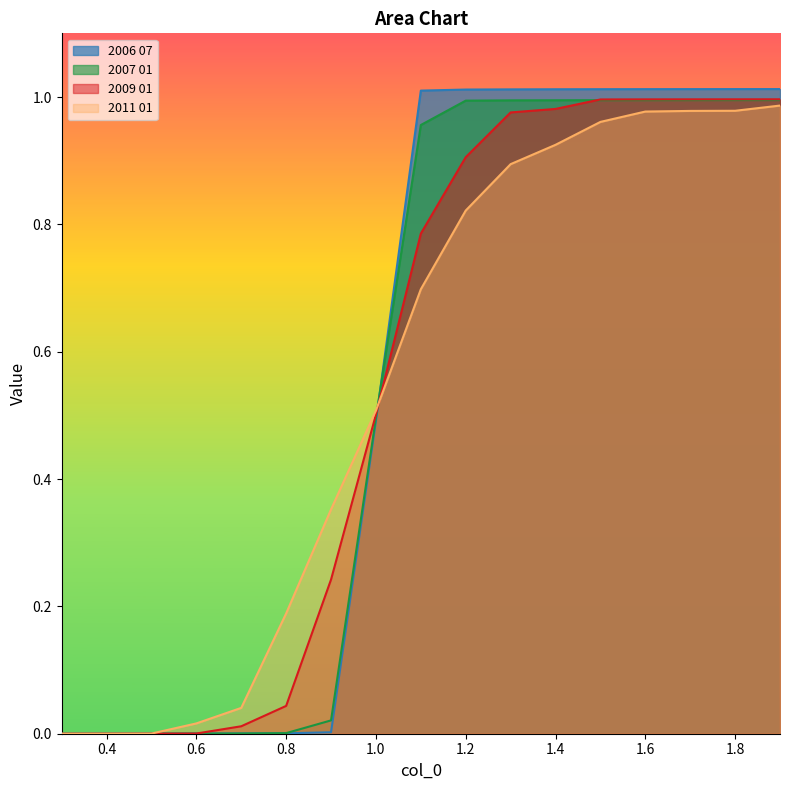

Reading left to right, what are all the values shown in this chart?

2006 07: 0.3=0.0	0.4=0.0	0.5=0.0	0.6=0.0	0.7=0.0	0.8=0.0	0.9=0.0	1.0=0.5	1.1=1.0	1.2=1.0	1.3=1.0	1.4=1.0	1.5=1.0	1.6=1.0	1.7=1.0	1.8=1.0	1.9=1.0
2007 01: 0.3=0.0	0.4=0.0	0.5=0.0	0.6=0.0	0.7=0.0	0.8=0.0	0.9=0.0	1.0=0.5	1.1=1.0	1.2=1.0	1.3=1.0	1.4=1.0	1.5=1.0	1.6=1.0	1.7=1.0	1.8=1.0	1.9=1.0
2009 01: 0.3=0.0	0.4=0.0	0.5=0.0	0.6=0.0	0.7=0.0	0.8=0.0	0.9=0.2	1.0=0.5	1.1=0.8	1.2=0.9	1.3=1.0	1.4=1.0	1.5=1.0	1.6=1.0	1.7=1.0	1.8=1.0	1.9=1.0
2011 01: 0.3=0.0	0.4=0.0	0.5=0.0	0.6=0.0	0.7=0.0	0.8=0.2	0.9=0.4	1.0=0.5	1.1=0.7	1.2=0.8	1.3=0.9	1.4=0.9	1.5=1.0	1.6=1.0	1.7=1.0	1.8=1.0	1.9=1.0